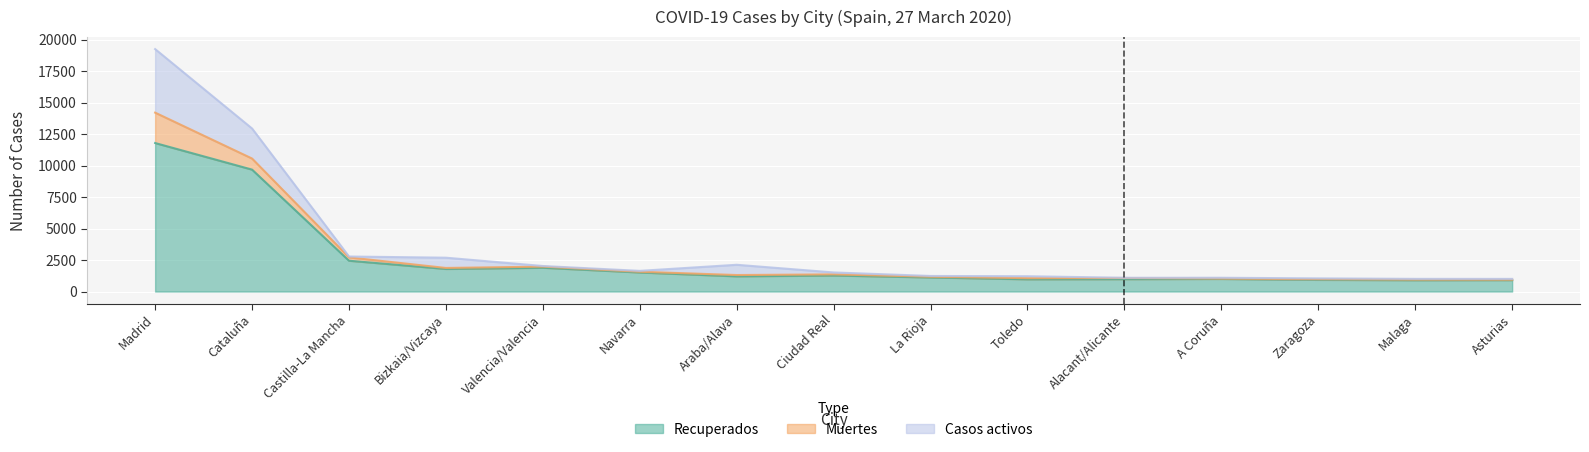

Reading right to left, transcribe all the data shown in this chart.

Recuperados: 906	899	928	1000	983	972	1119	1273	1207	1513	1889	1793	2446	9676	11787
Muertes: 33	46	49	27	91	90	55	89	103	58	88	79	263	880	2412
Casos activos: 65	61	68	67	19	153	62	153	814	70	50	814	71	2384	5044